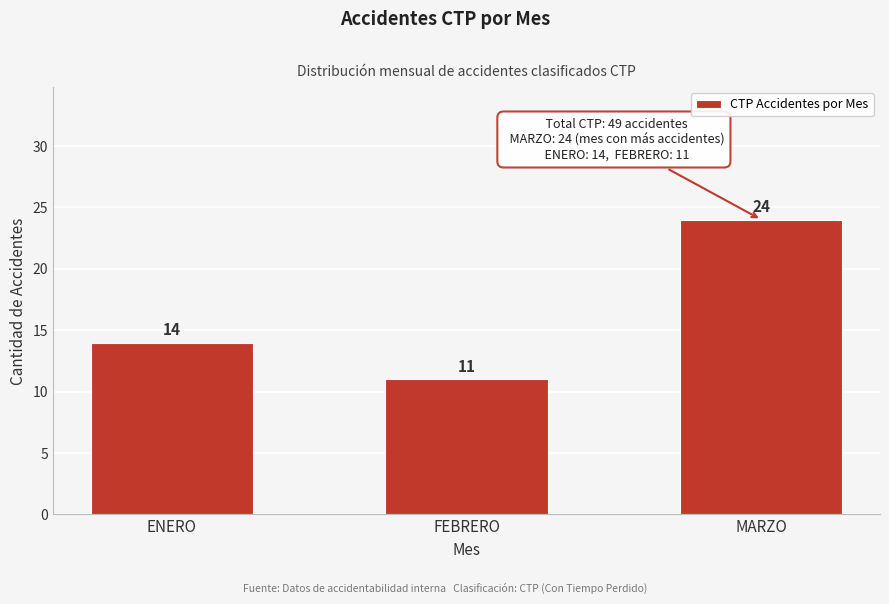

Reading left to right, extract all data points from this chart.

14	11	24